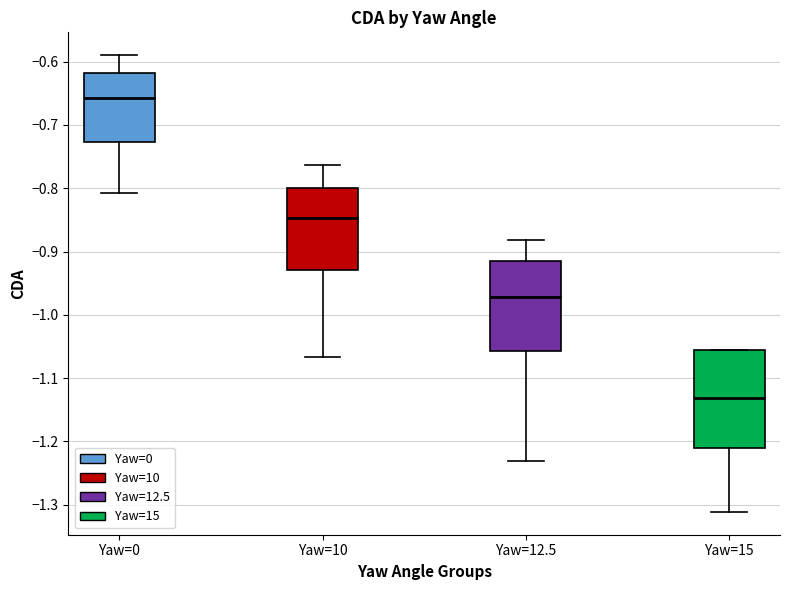

Where is the upper edge of the box for Yaw=15 on the y-axis? The values are not printed on the chart, so give them approximately, as read against the axis.

-1.06